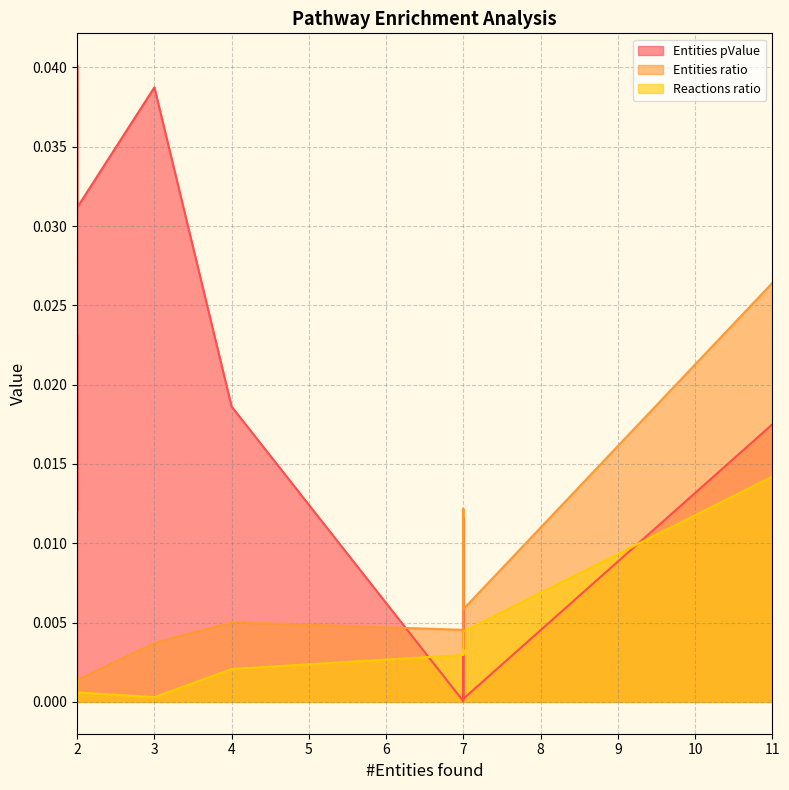

Is it true that Reactions ratio equals 0.0 at 3?

False